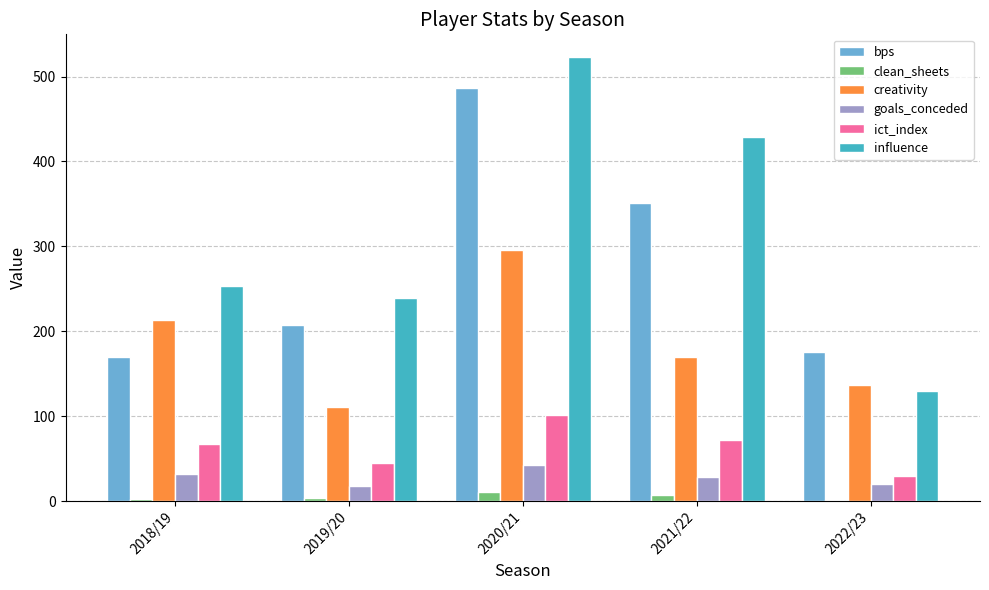

True or false: bps has a value of 667.0 at 2020/21.

False